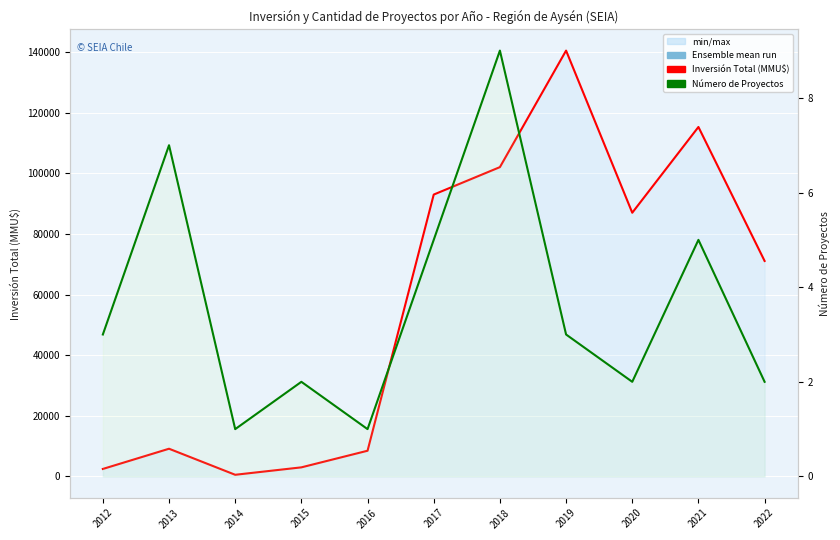

Which series changed the most between 2017 and 2022?

Inversión Total (MMU$)